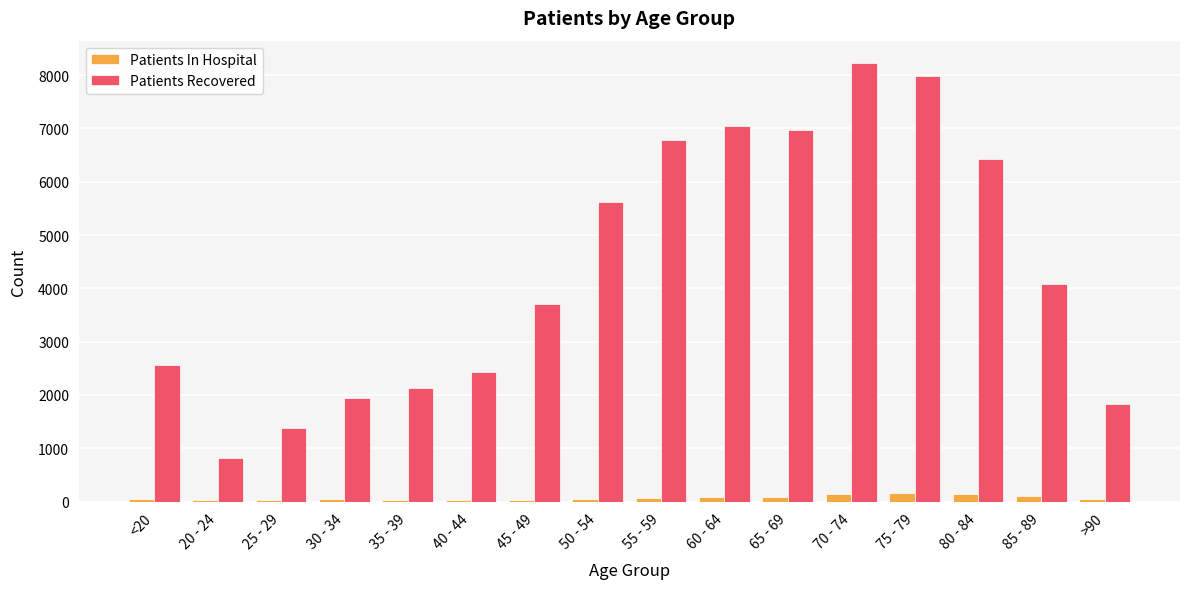

What is the maximum value for Patients Recovered?

8234